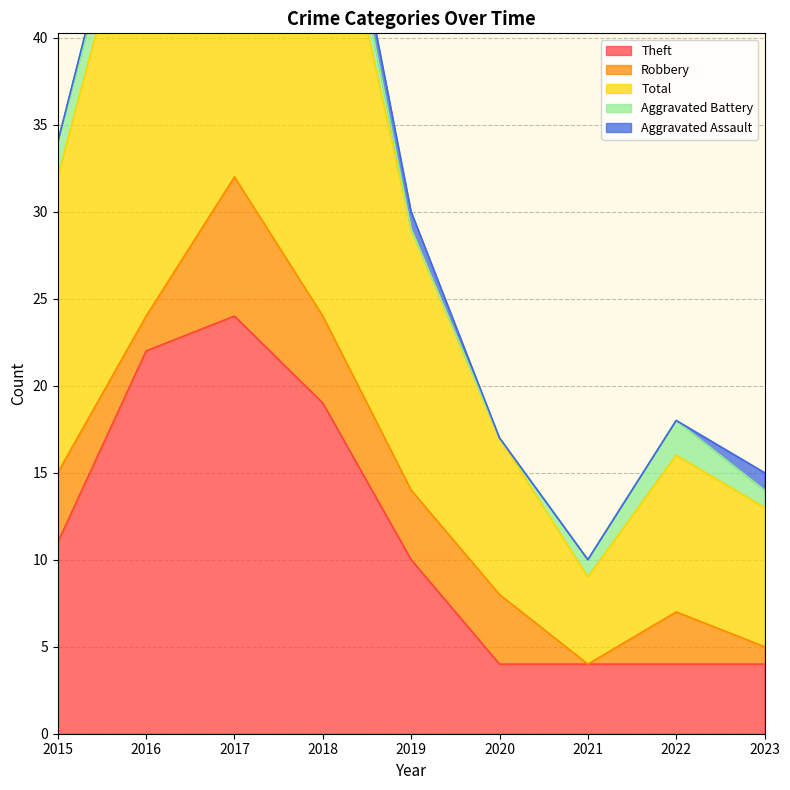

How many lines are shown in the chart?

5